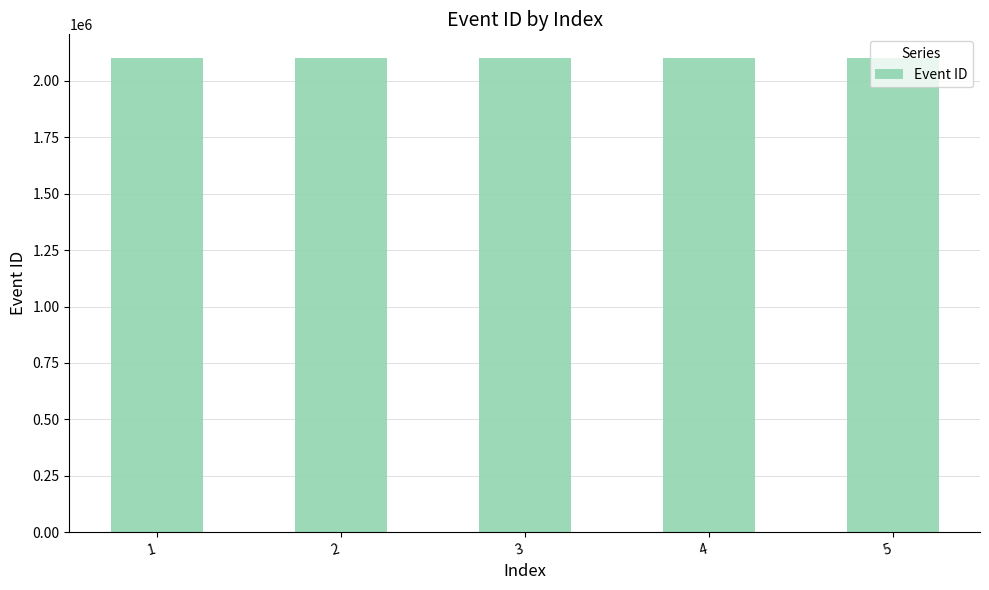

What is the ratio of the value at 1 to the value at 4?

1.0